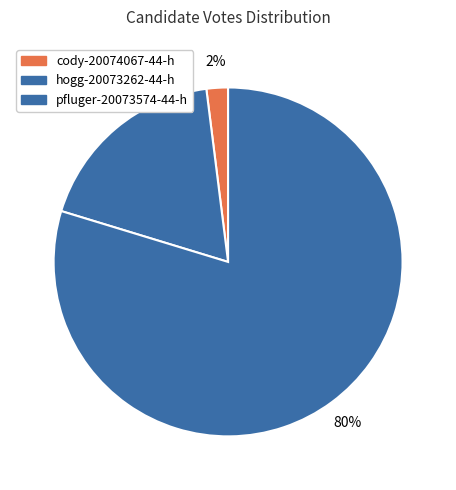

Count the number of slices in the pie.

3